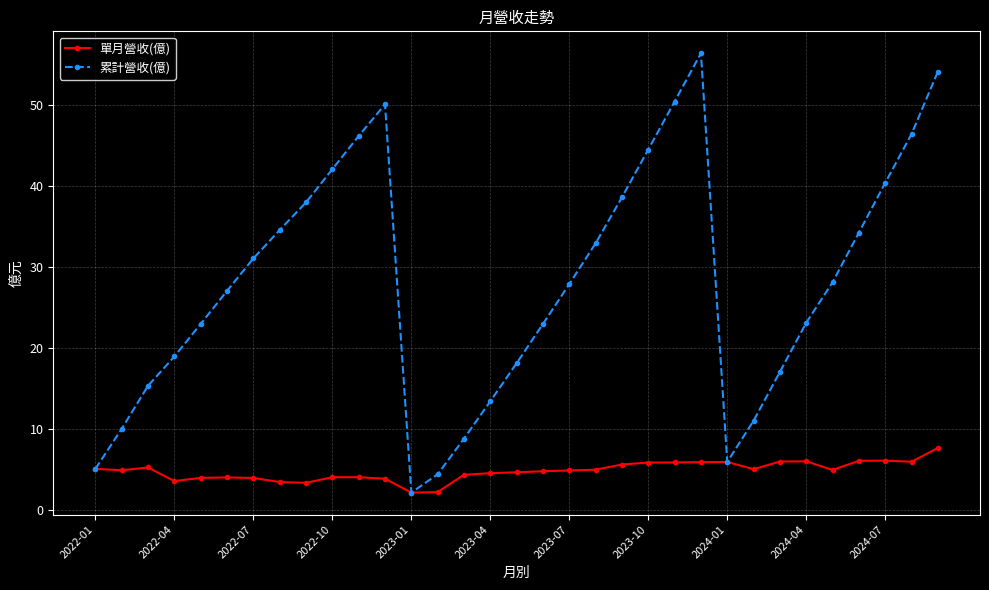

True or false: 累計營收(億) has more than 0 interior local peaks.

True